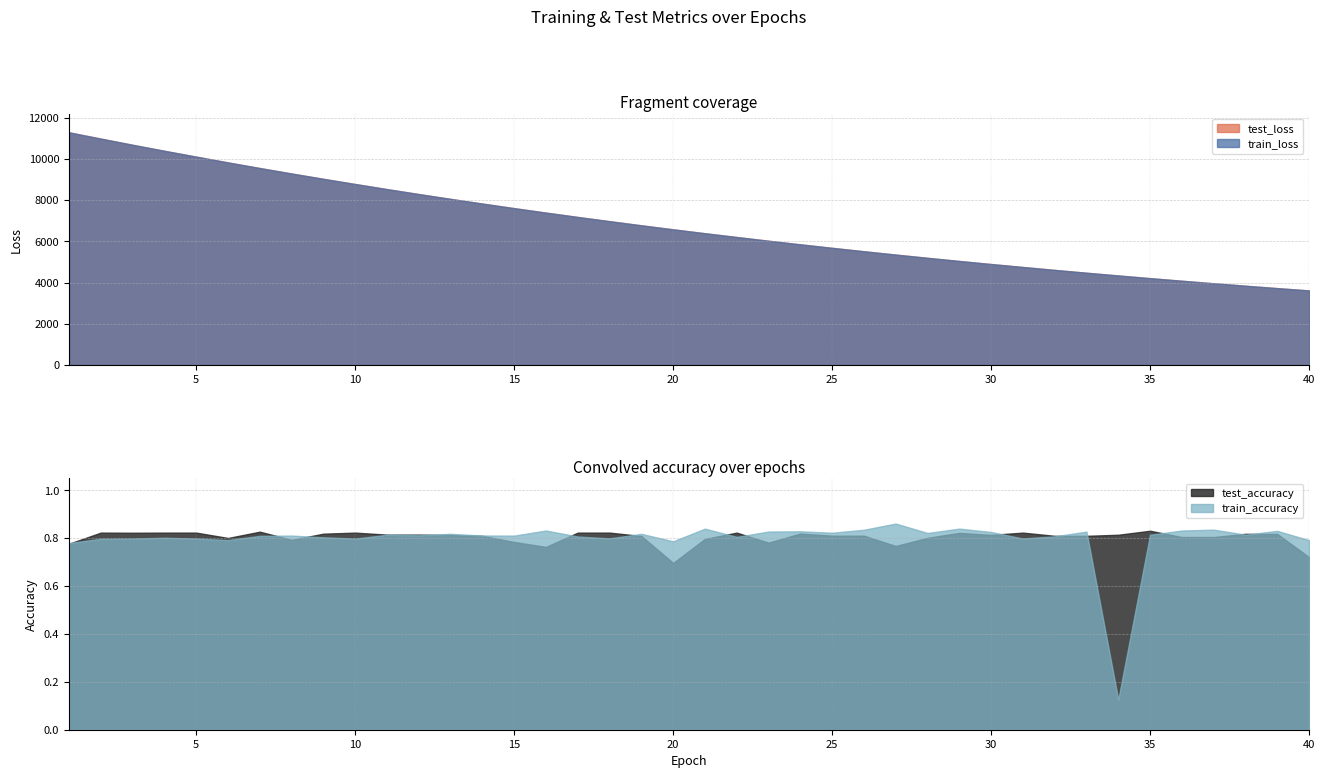

What are all the series names shown in the legend?

test_loss, train_loss, test_accuracy, train_accuracy